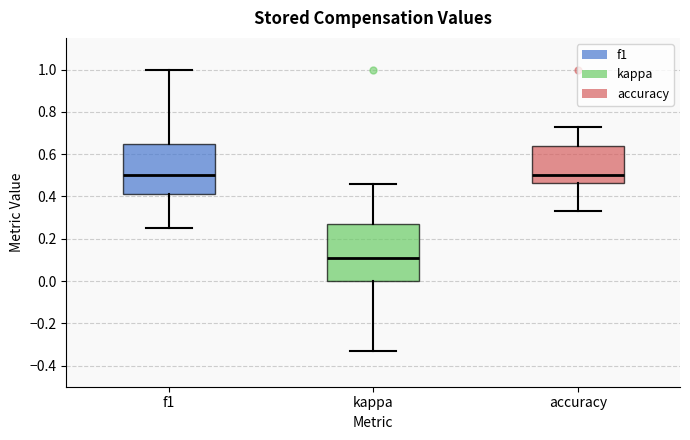

Reading left to right, read every box against the y-axis: the position of its median line, the range the box covers, and the ends of its whiskers. The values are not printed on the chart, so give them approximately, as read against the axis.

f1: median 0.50, box 0.42 to 0.64, whiskers 0.26 to 1.00
kappa: median 0.10, box 0.00 to 0.28, whiskers -0.34 to 0.46
accuracy: median 0.50, box 0.46 to 0.64, whiskers 0.34 to 0.72